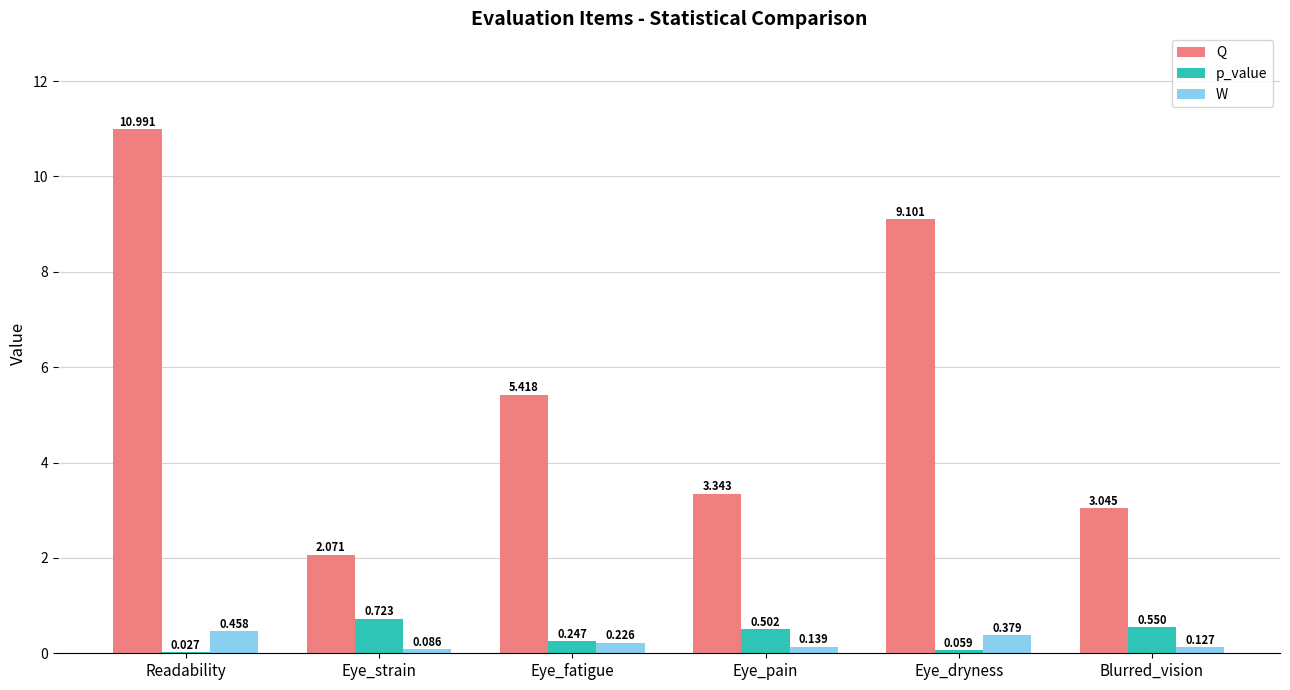

Which label corresponds to the largest value in the chart?

Readability